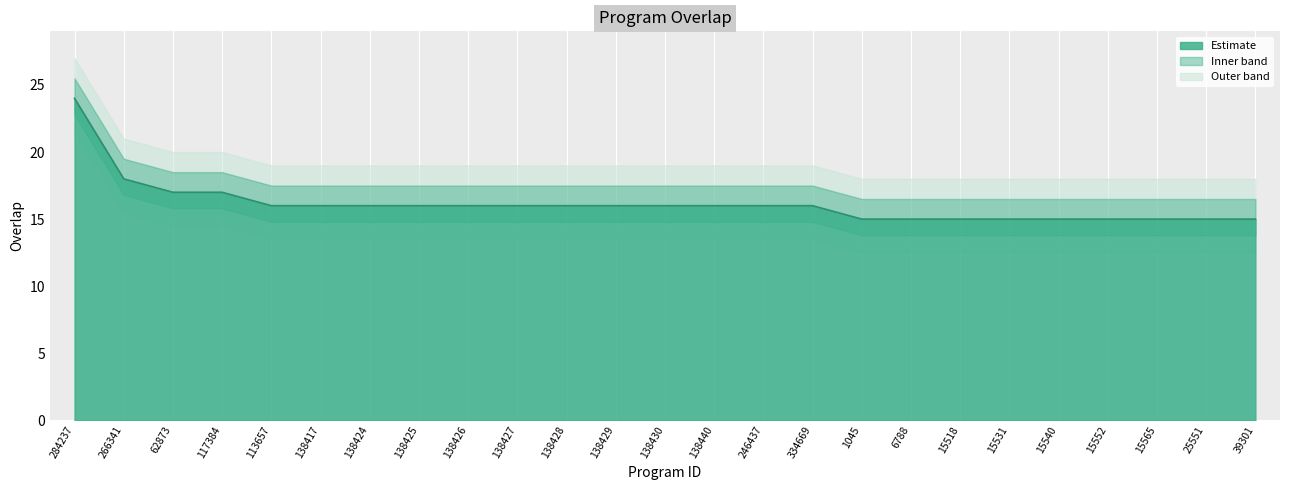

What is the maximum value shown in the chart?

24